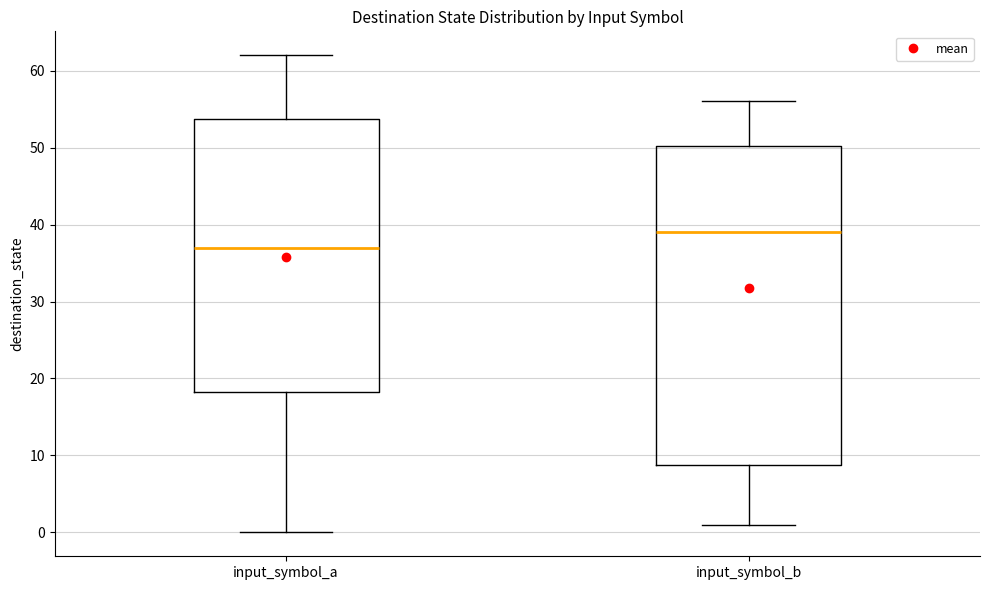

Which box has the lowest median line?

input_symbol_a